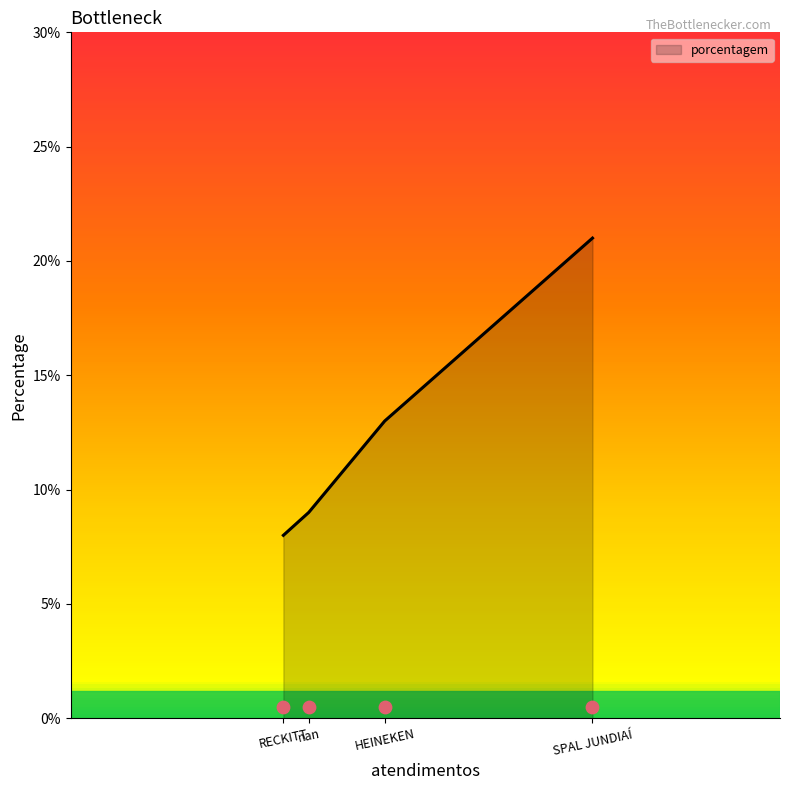

What is the change in value from SPAL JUNDIAÍ to HEINEKEN?

-8